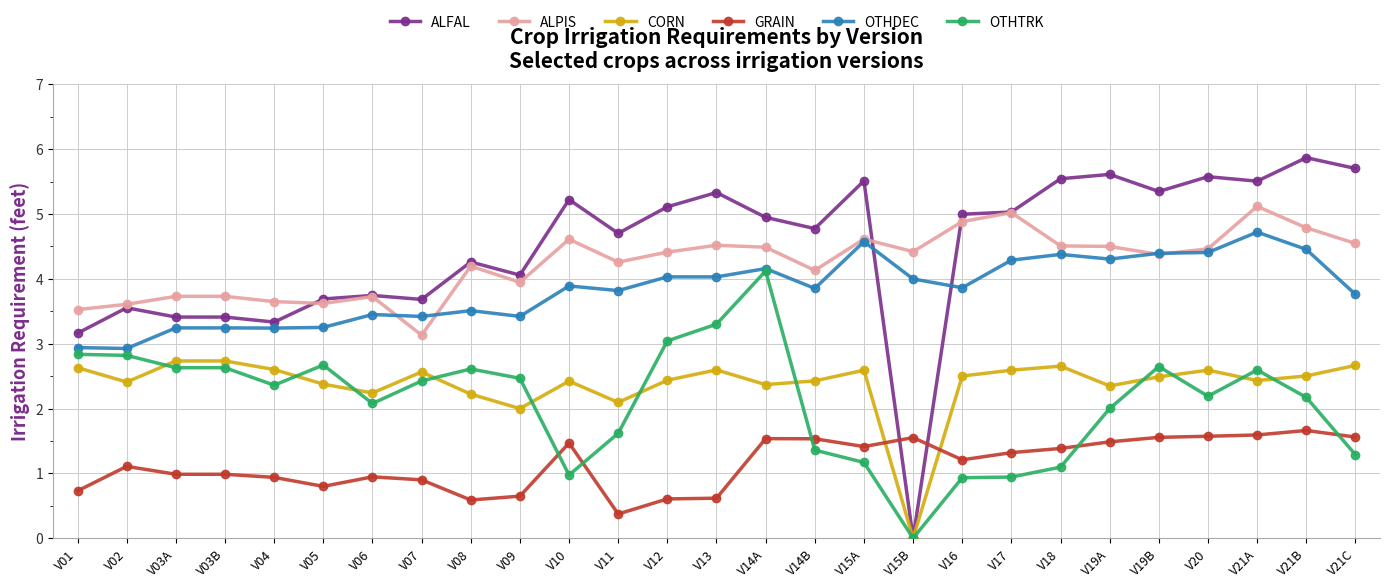

What is the label of the 12th point from the left?

V11